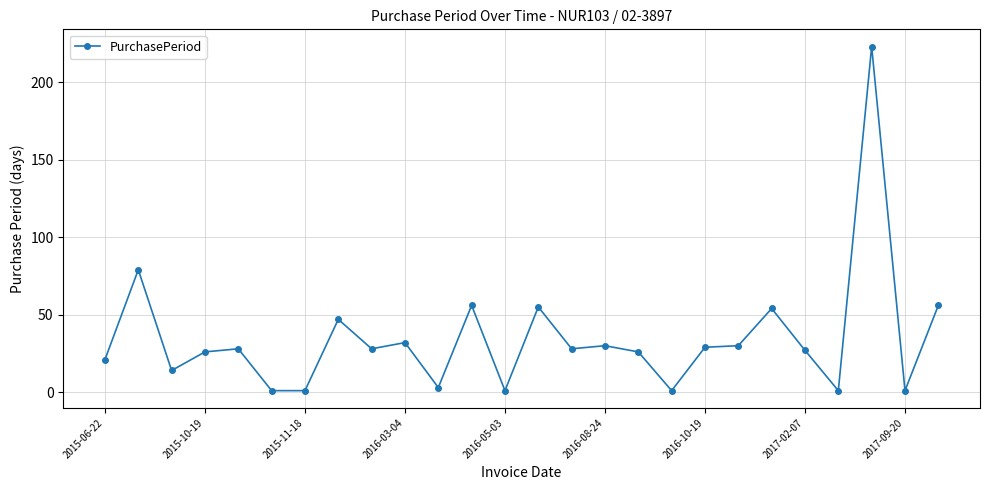

What is the average value?

35